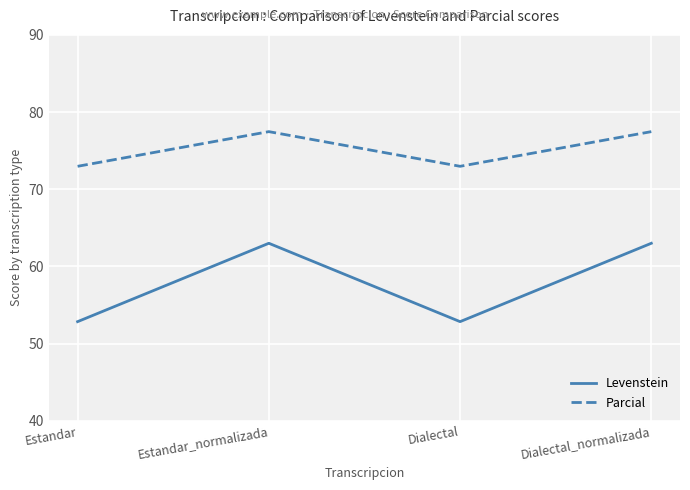

What position from the left is Estandar?

1